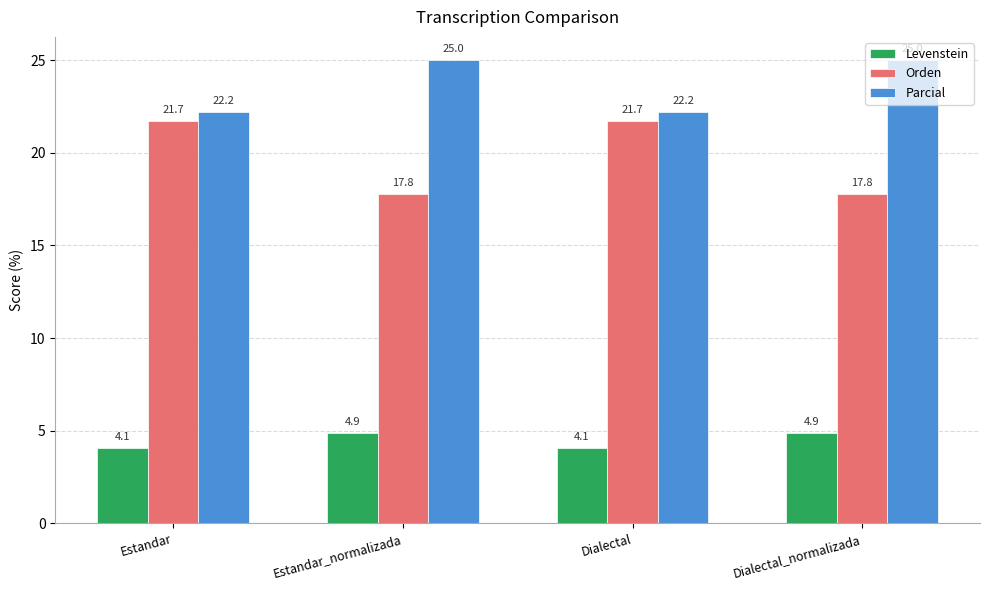

What is the difference between the second highest and minimum values in the Levenstein series?

0.8